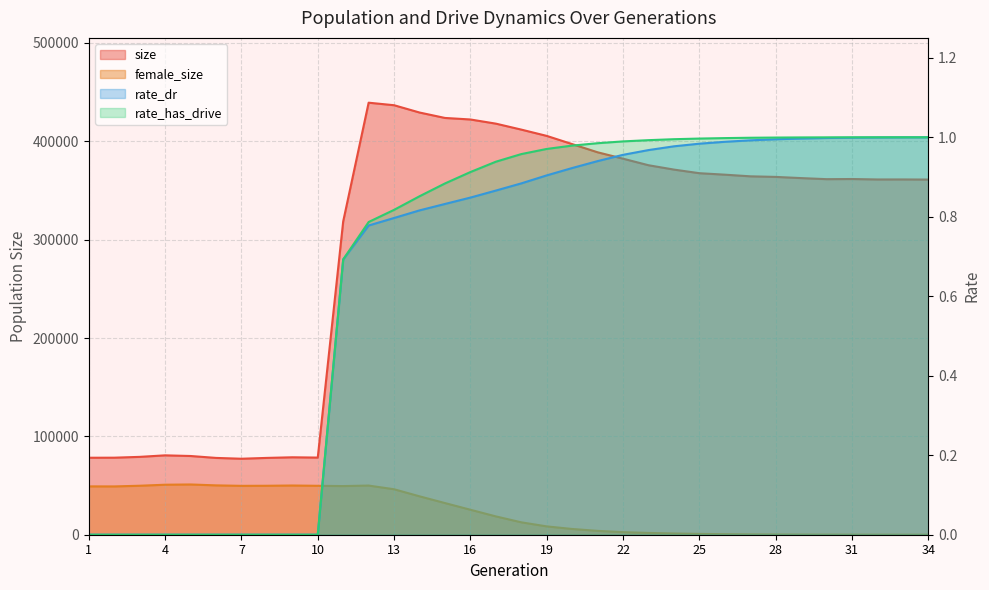

After their last crossing, which series has the higher values: rate_has_drive or female_size?

rate_has_drive